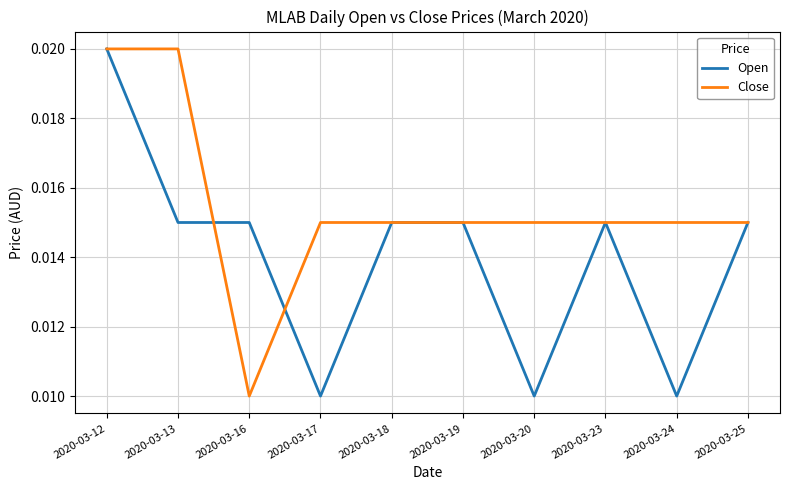

Which series has the largest total across all categories?

Close